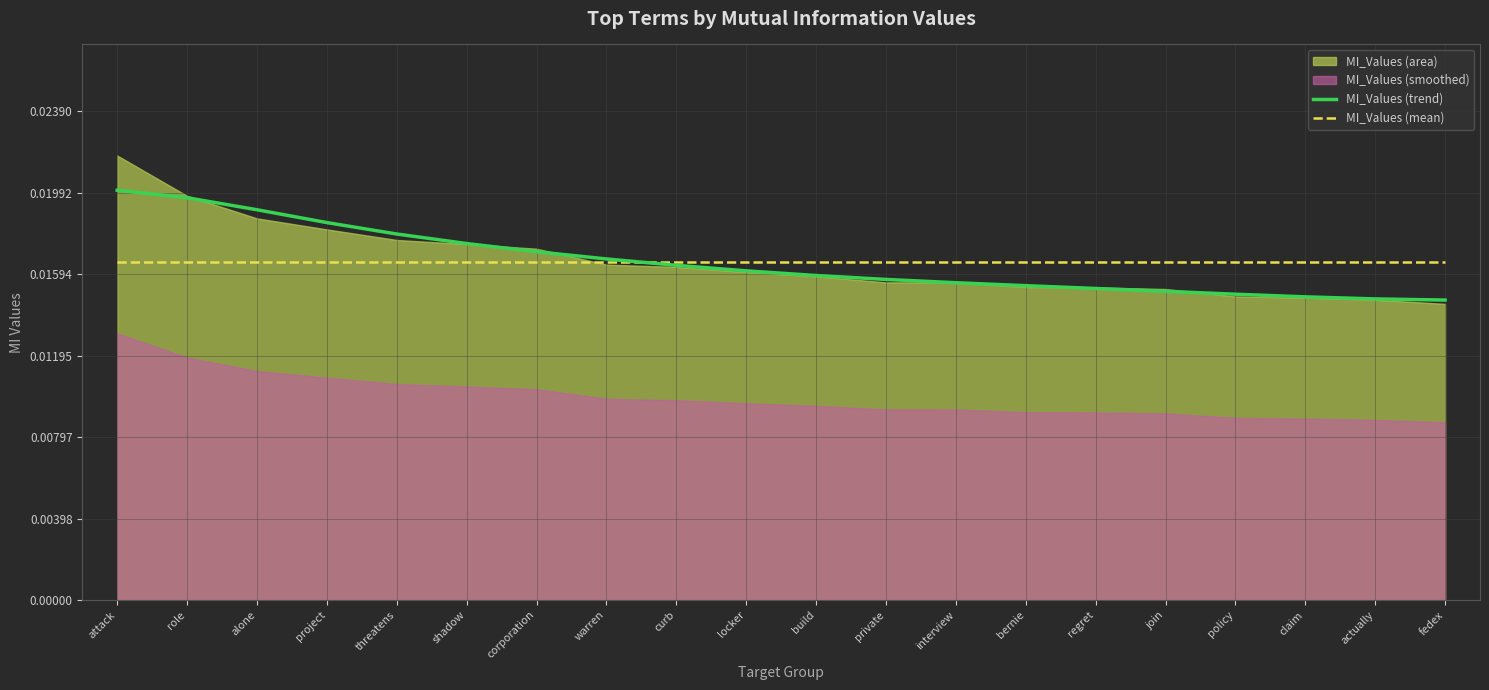

Which category has the lowest value in the MI_Values (trend) series?

fedex